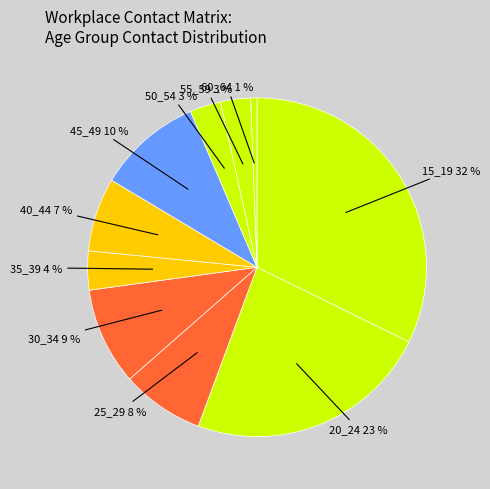

Which slice is the largest?

15_19